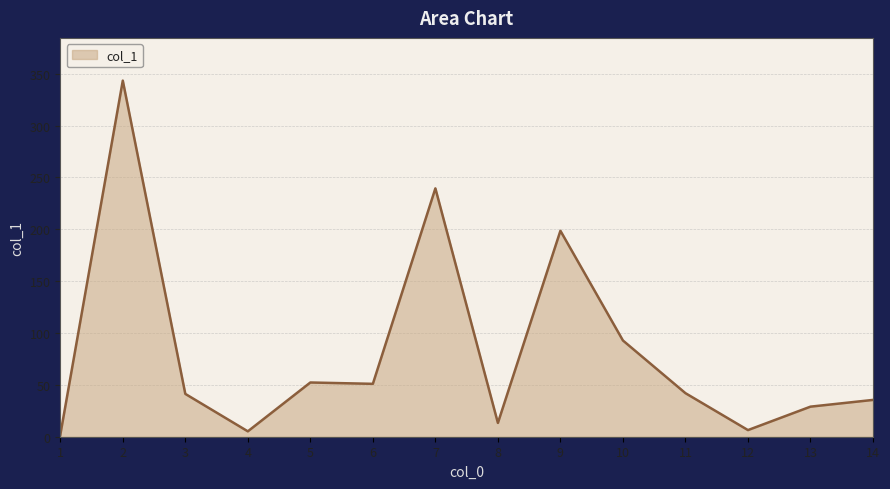

At which category does the data reach its first local valley?

4